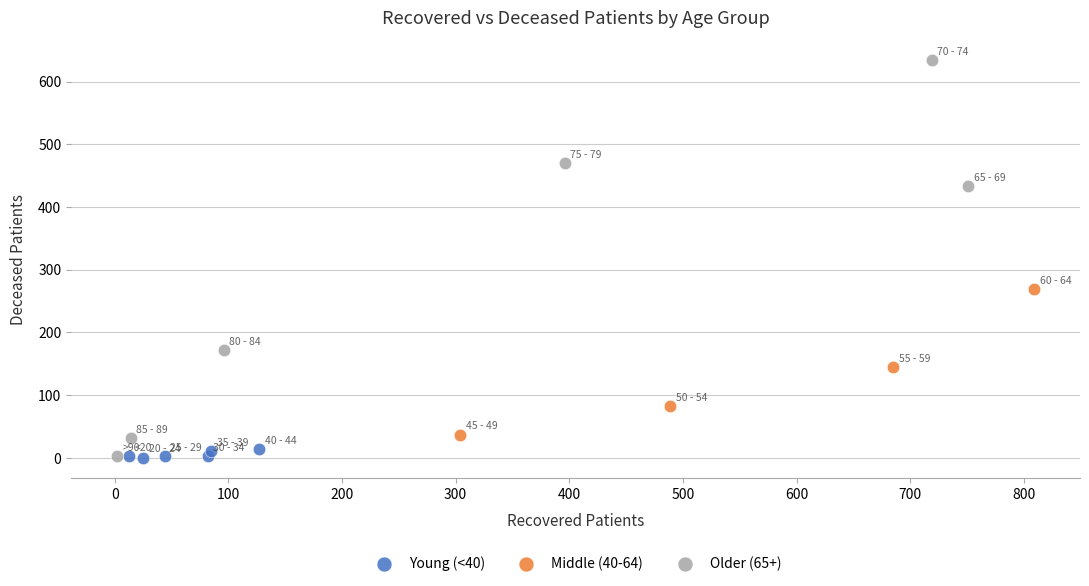

Which series has the widest spread of Y values?

Older (65+)